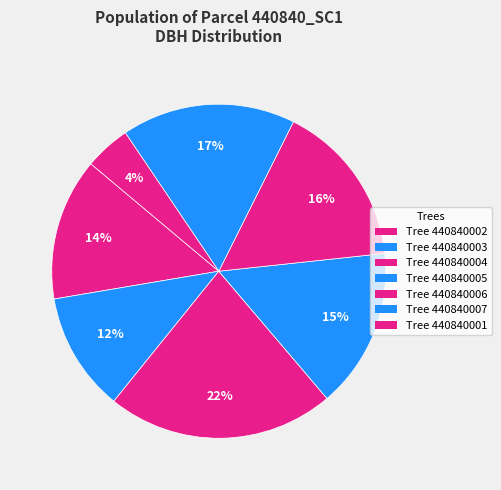

Which slice is the largest?

440840004